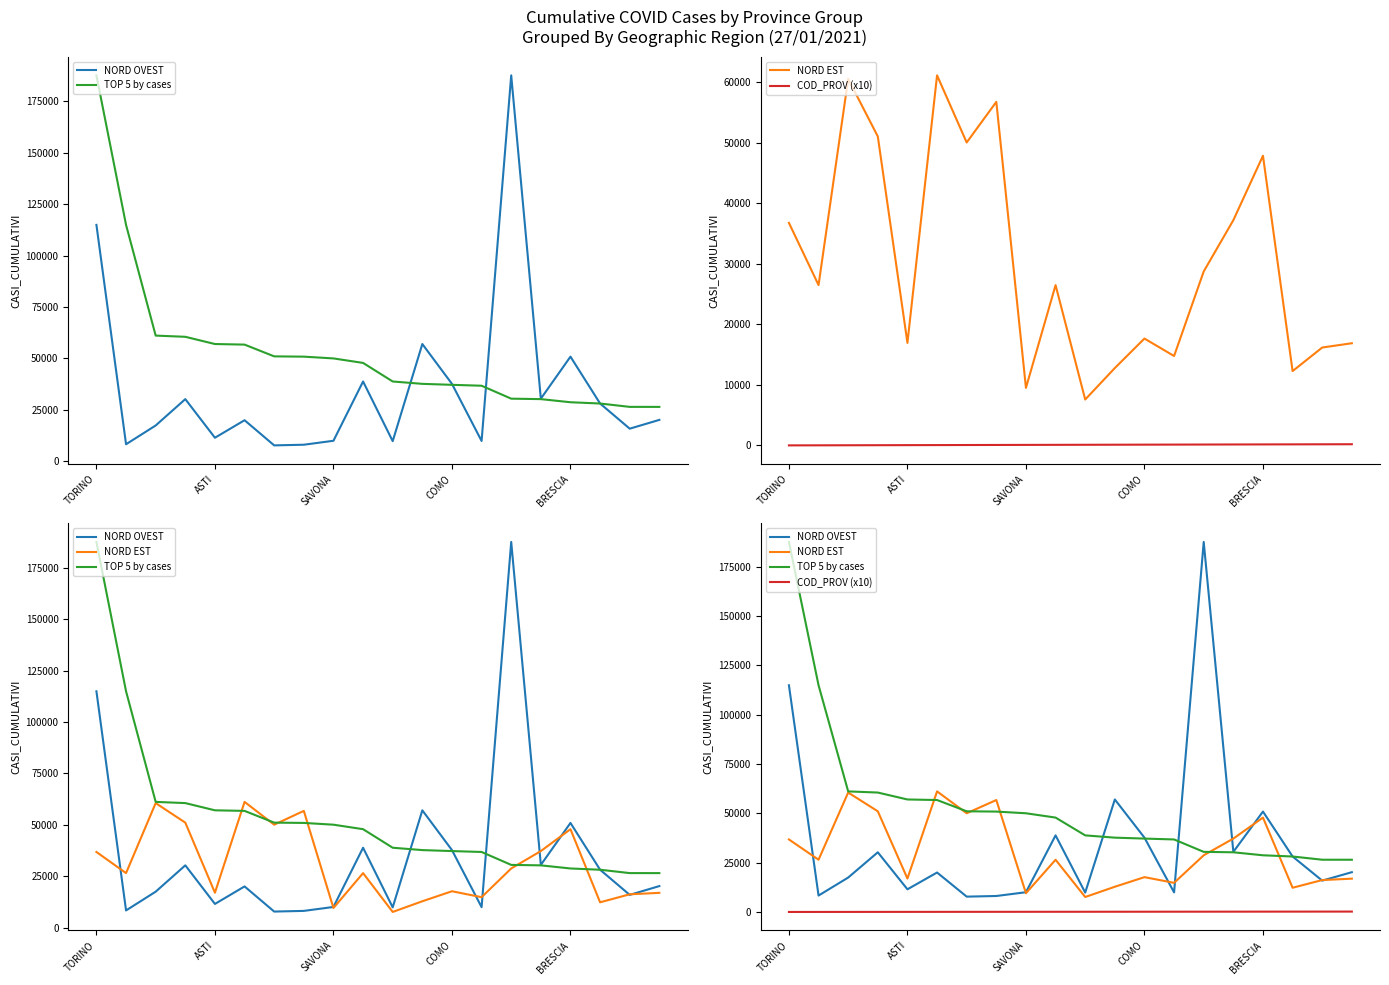

How many values in the NORD OVEST series exceed 20169?

9